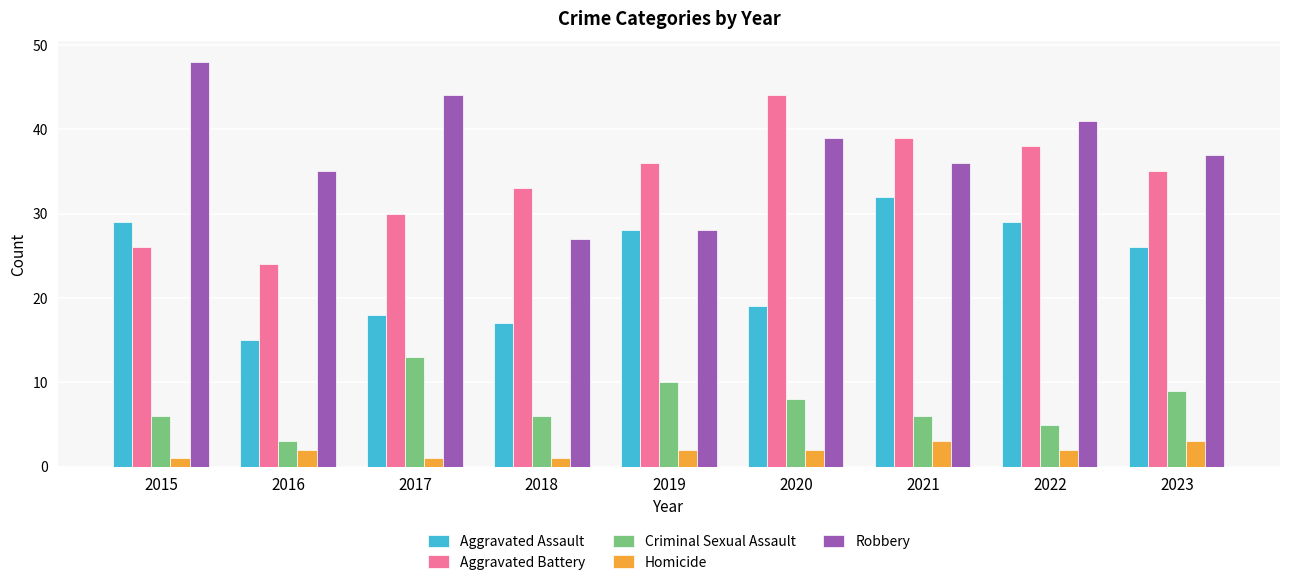

What is the value of the Aggravated Assault bar at the 7th from the left?

32